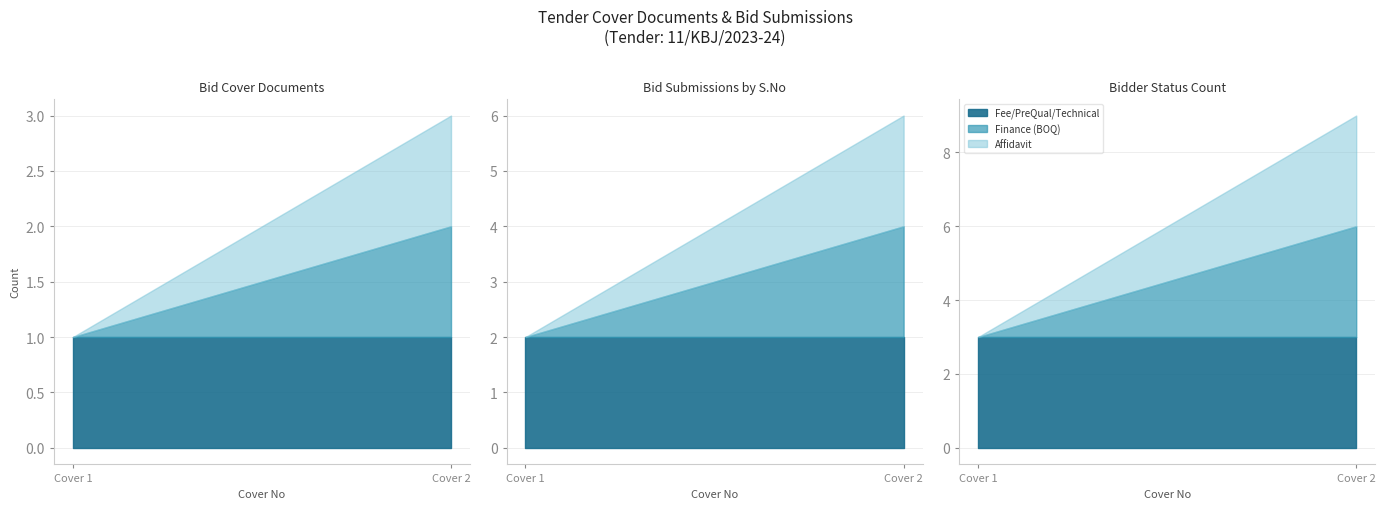

What is the average value of the Cover 2 - Finance series?

1